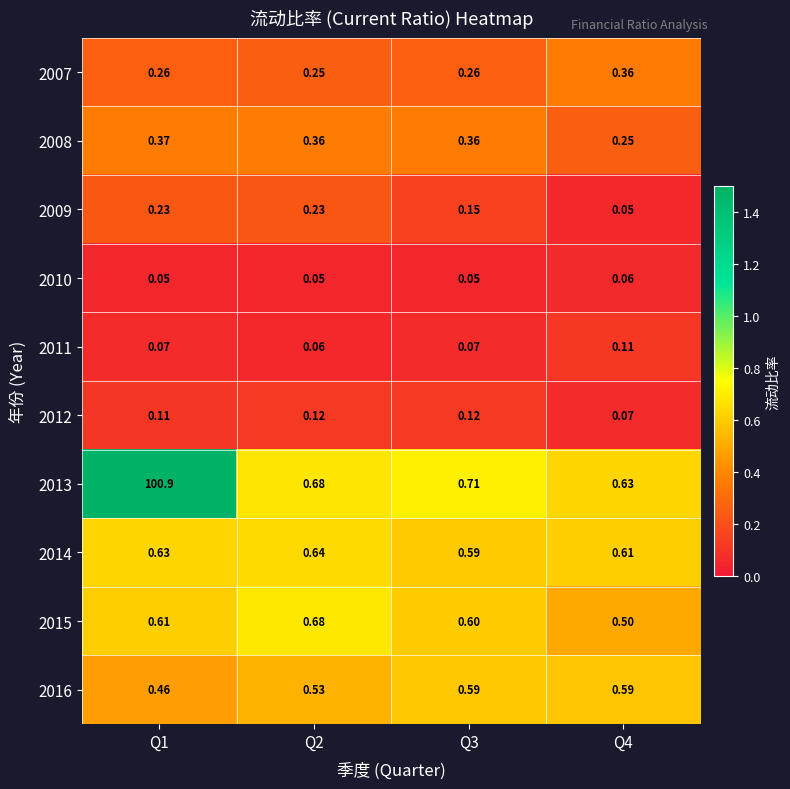

Is the value of 2015 at Q4 greater than the value of 2011 at Q2?

Yes